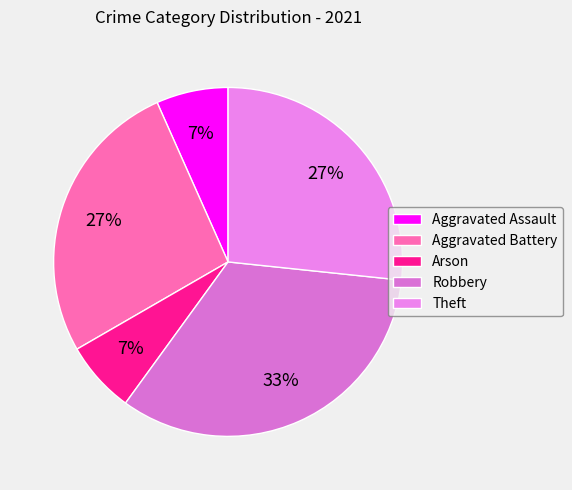

Count the number of slices in the pie.

5